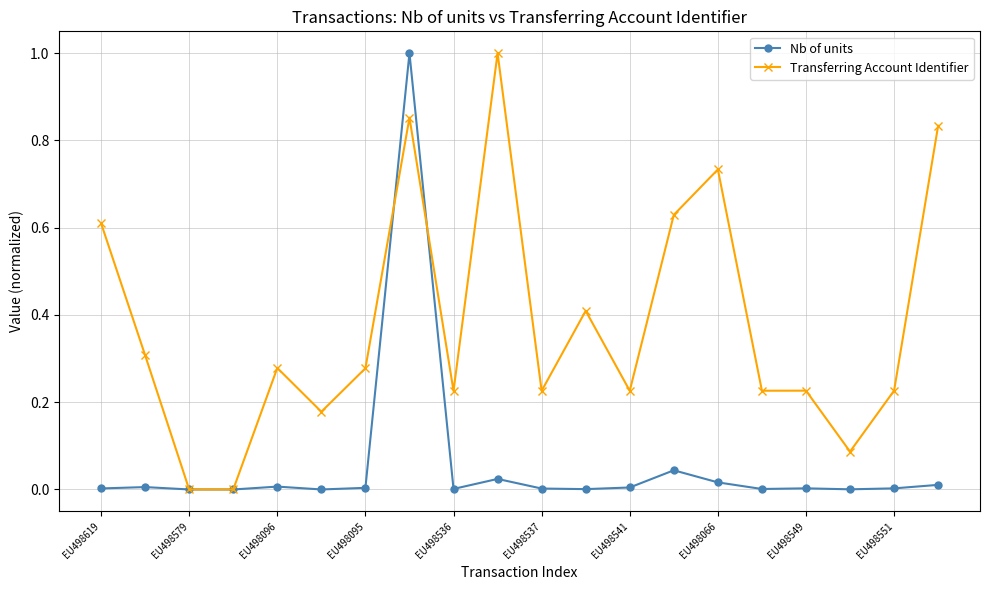

True or false: Nb of units and Transferring Account Identifier cross at least once.

True